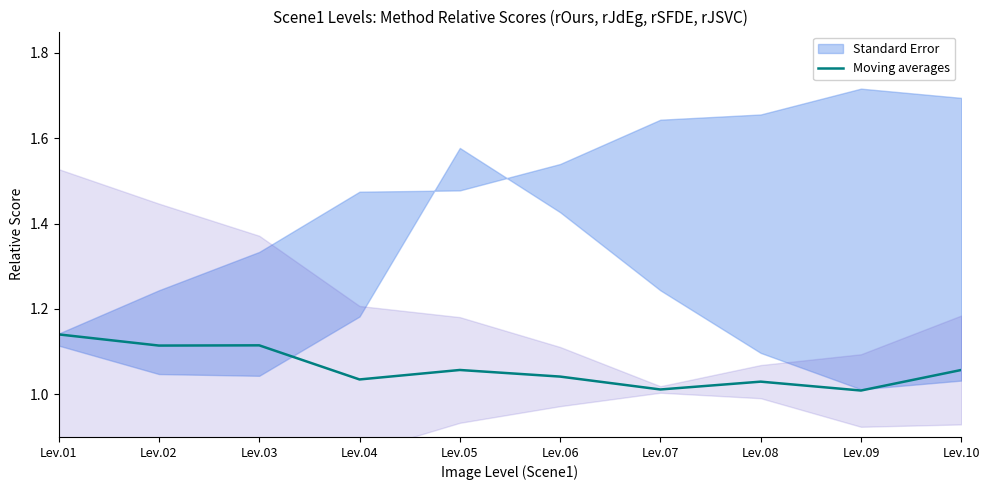

What is the approximate value at Lev.08?

1.0